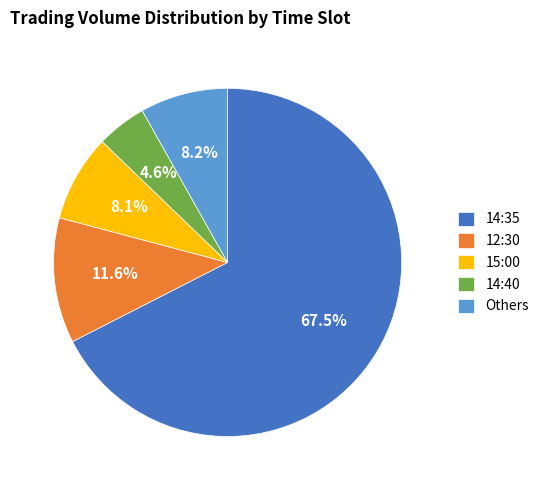

What percentage is NOT represented by 12:30?

88.4%